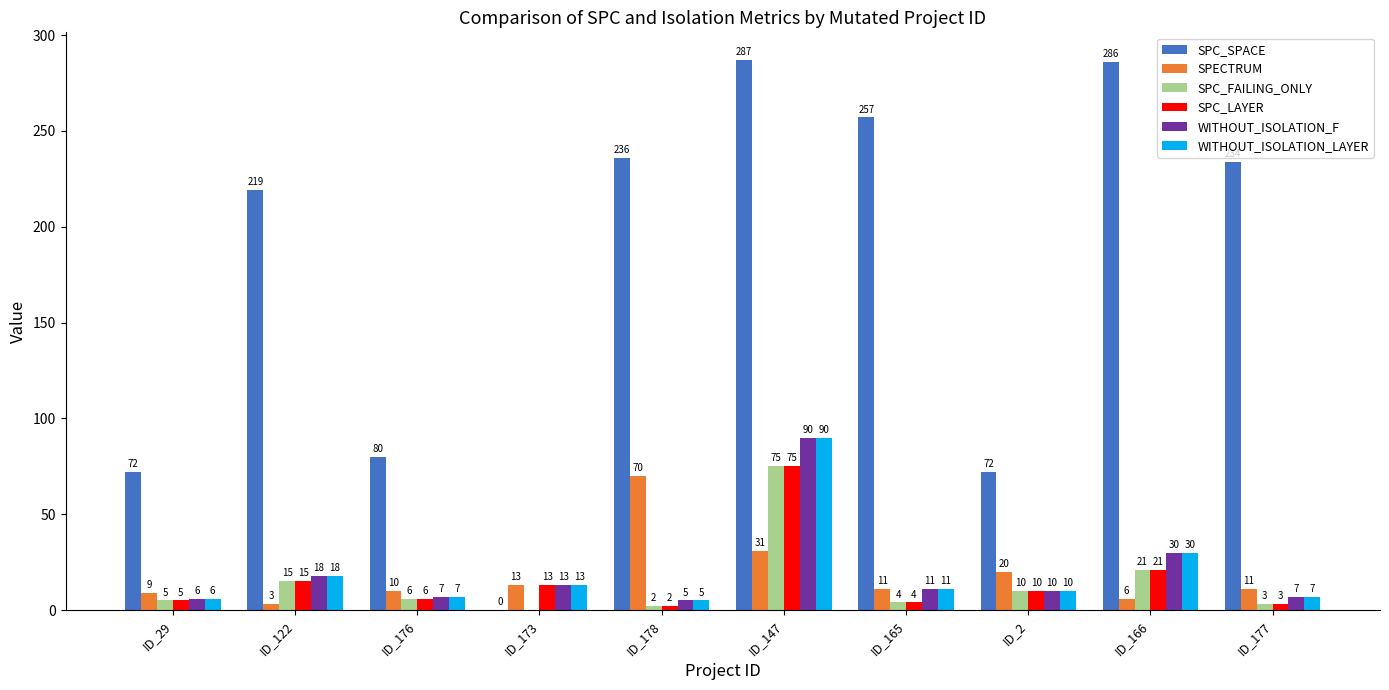

What is the maximum value shown in the chart?

287